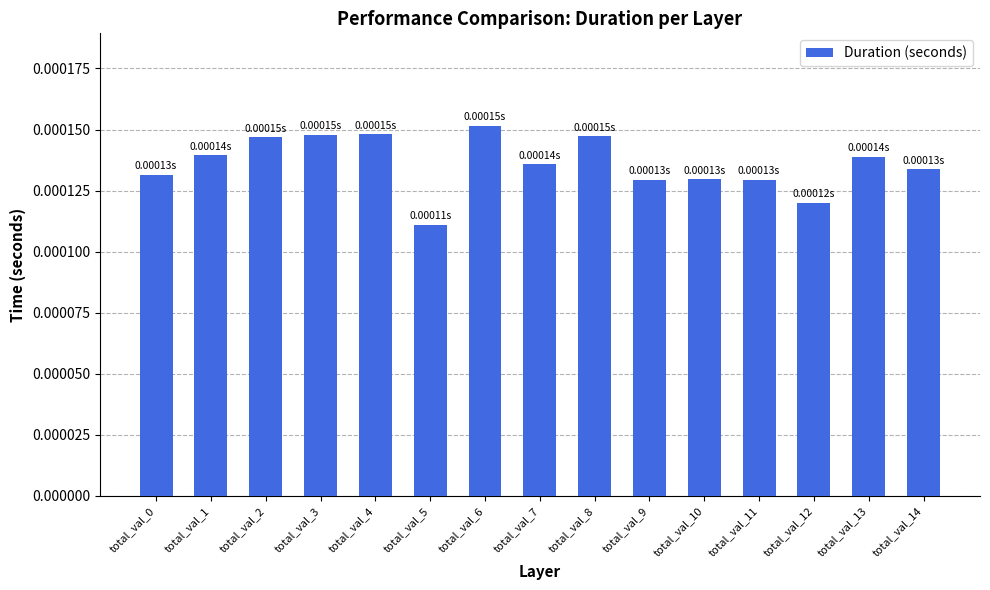

Between total_val_9 and total_val_8, which is larger?

total_val_8